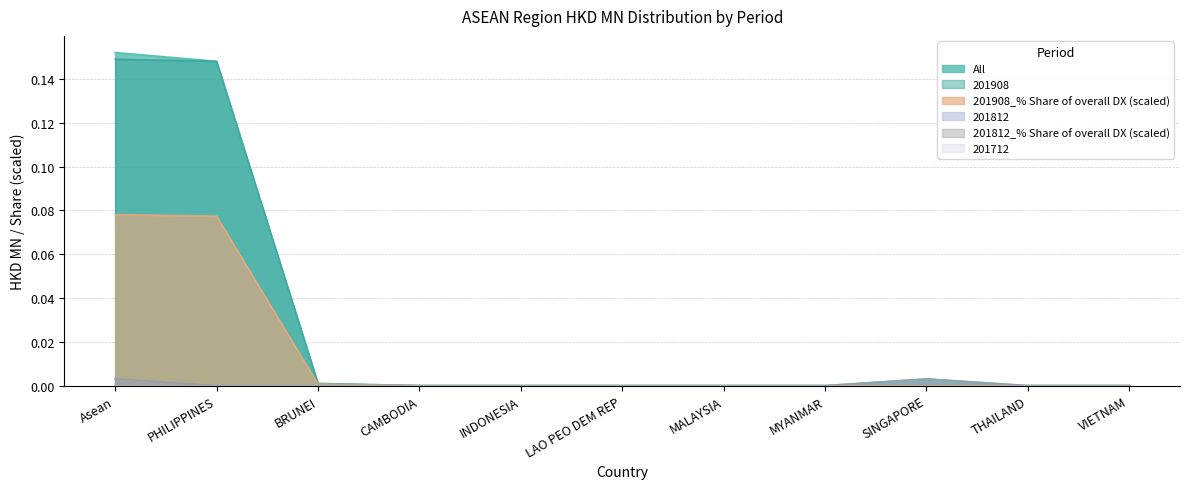

True or false: 201812 and All cross at least once.

False